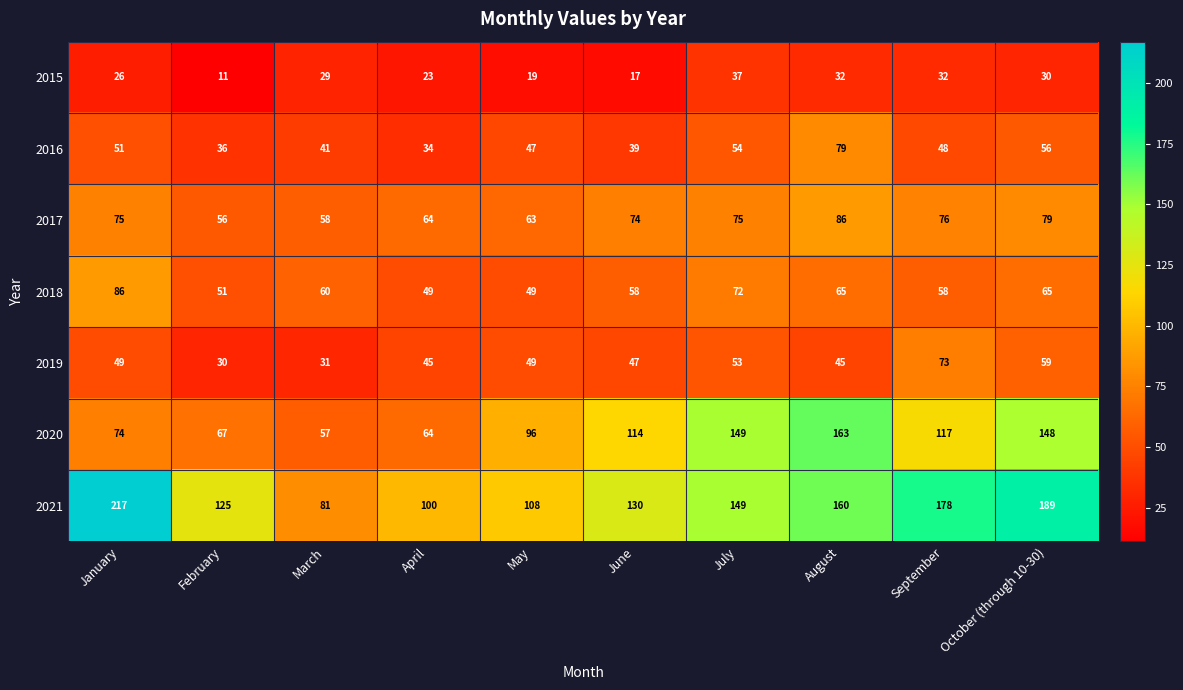

What is the sum of all 2018 values?

613